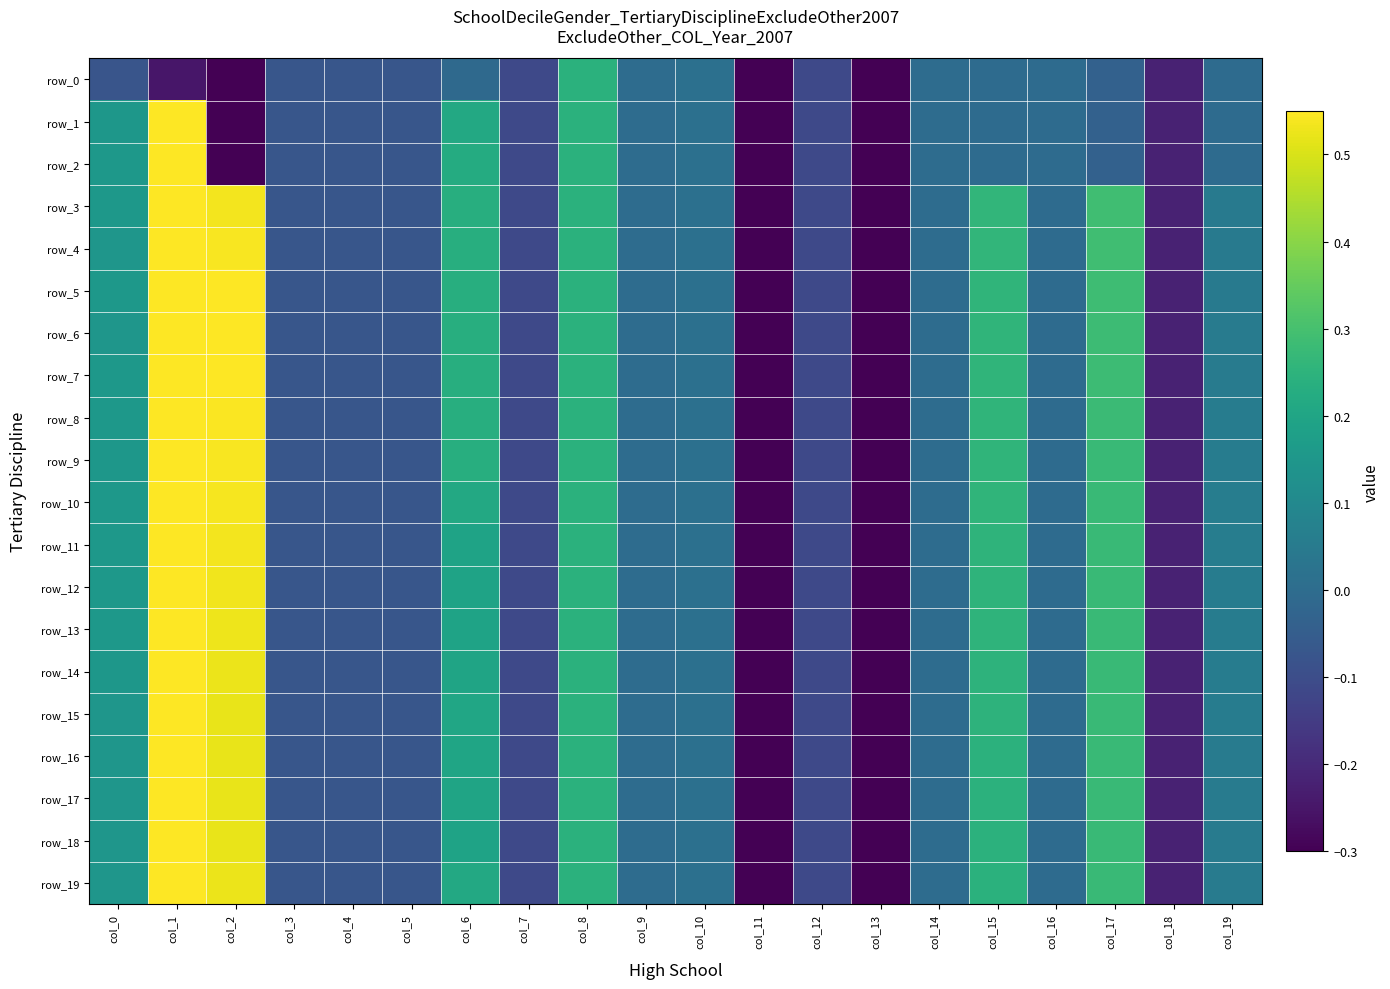

Is it true that row_8 equals -0.1 at col_12?

True